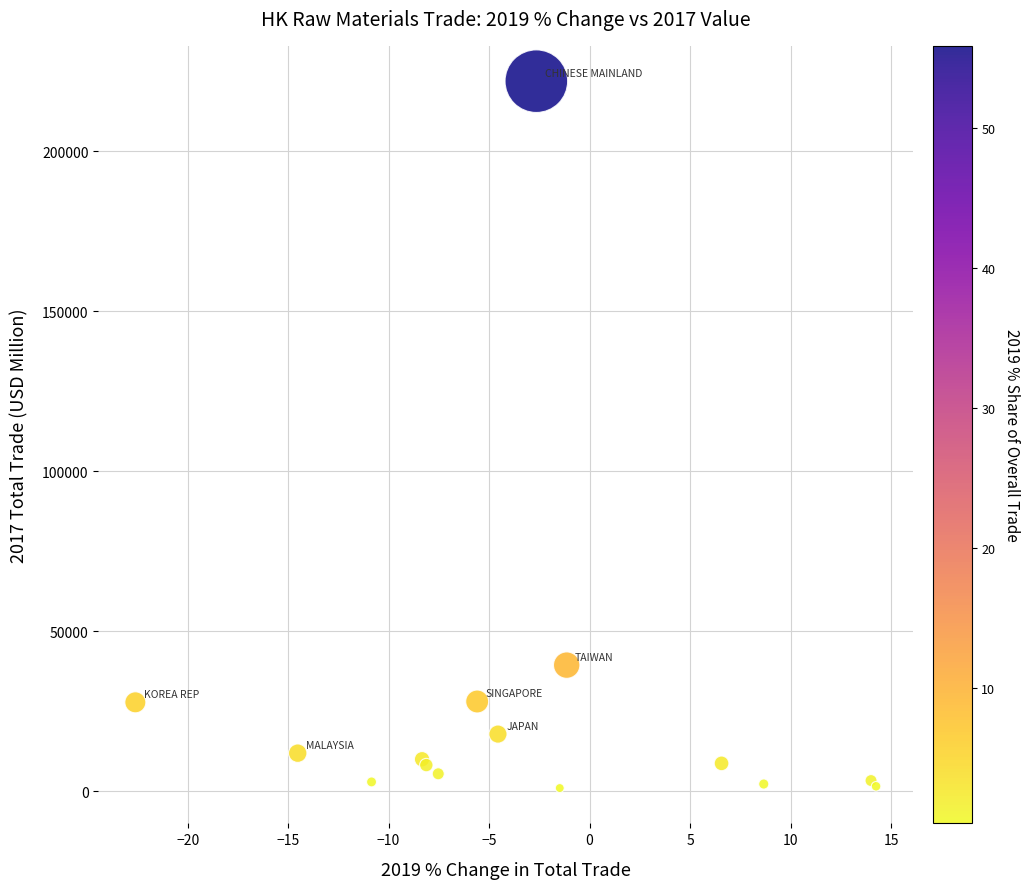

What Y value in the scatter plot is closest to 111481?

39457.3